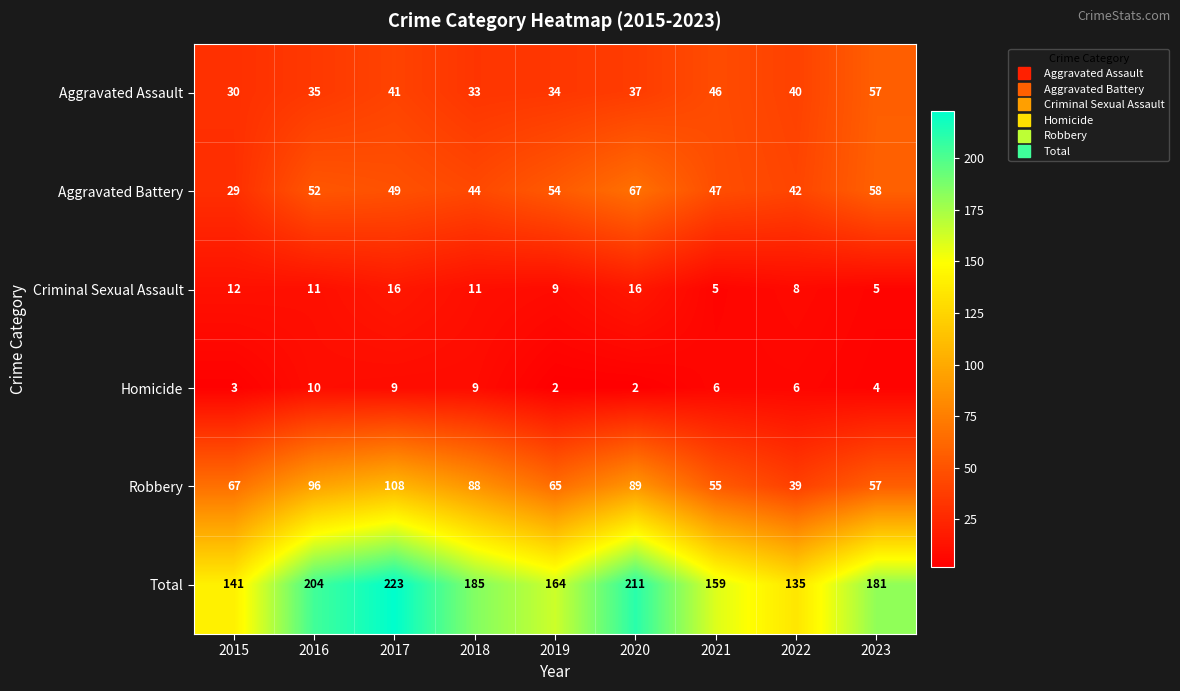

Which series has the largest total across all categories?

Total